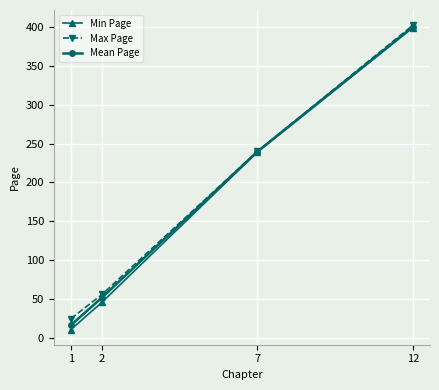

How many data points in Max Page are less than 240?

2